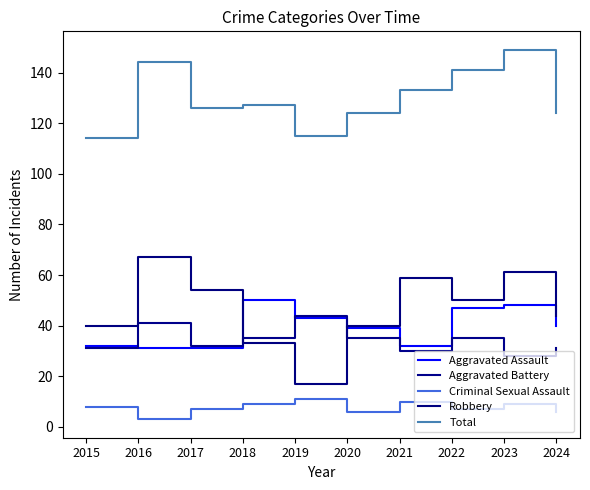

Reading left to right, what are all the values shown in this chart?

Aggravated Assault: 2015=32	2016=31	2017=31	2018=50	2019=43	2020=39	2021=32	2022=47	2023=48	2024=40
Aggravated Battery: 2015=31	2016=41	2017=32	2018=35	2019=44	2020=35	2021=30	2022=35	2023=28	2024=31
Criminal Sexual Assault: 2015=8	2016=3	2017=7	2018=9	2019=11	2020=6	2021=10	2022=7	2023=9	2024=6
Robbery: 2015=40	2016=67	2017=54	2018=33	2019=17	2020=40	2021=59	2022=50	2023=61	2024=44
Total: 2015=114	2016=144	2017=126	2018=127	2019=115	2020=124	2021=133	2022=141	2023=149	2024=124